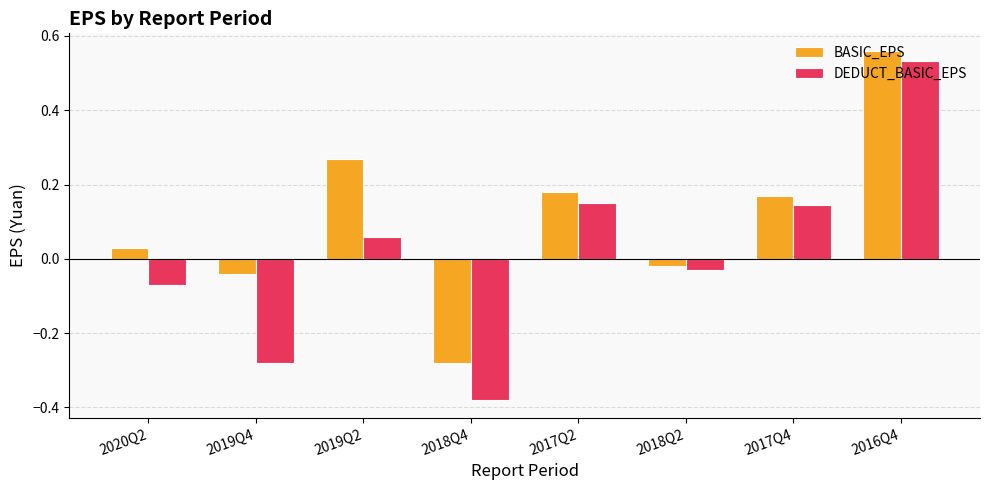

What position from the right is 2016Q4?

1